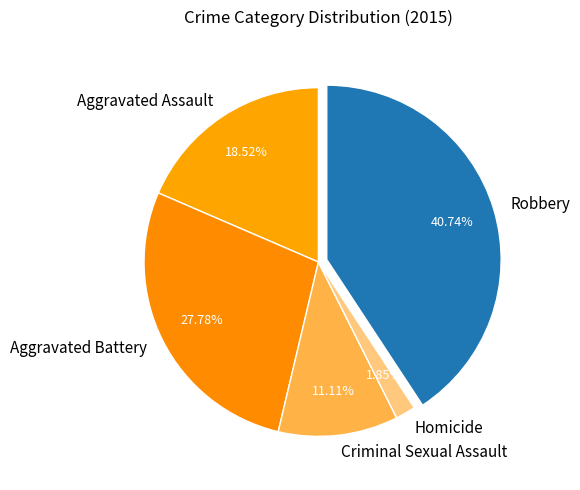

Is it true that Criminal Sexual Assault is 11% of the pie?

True